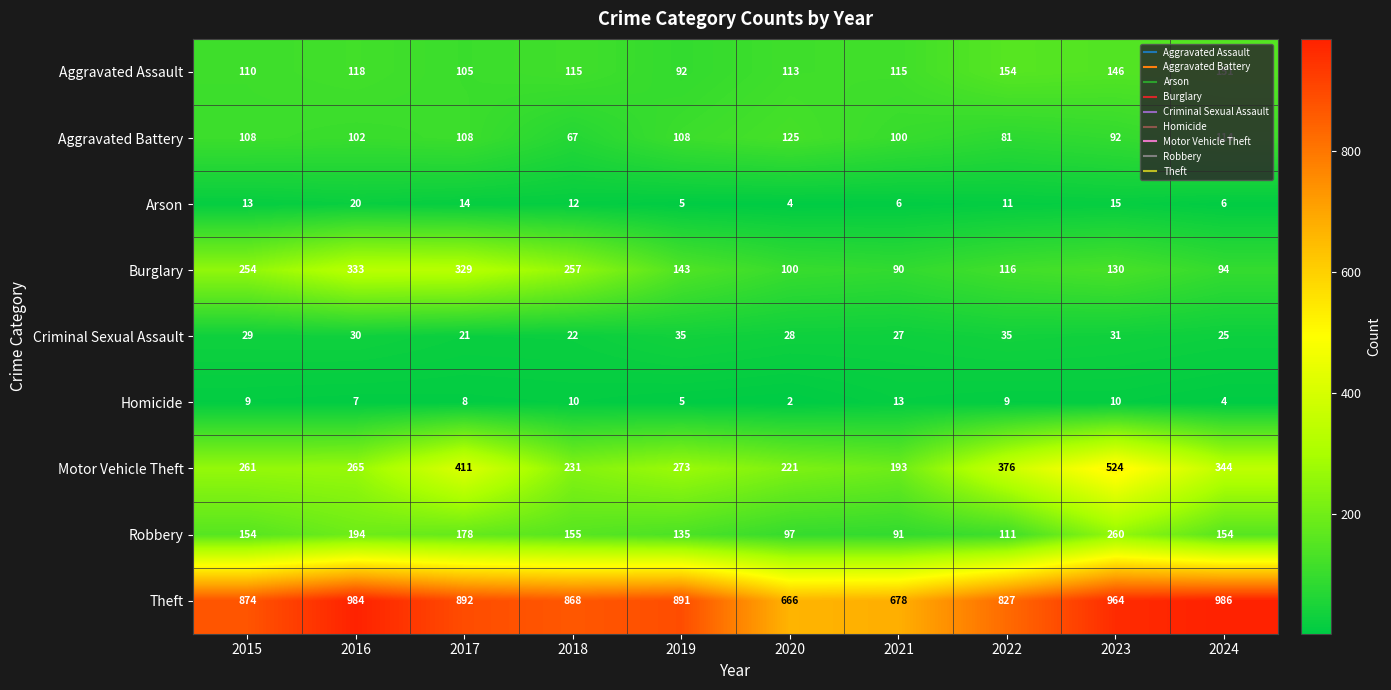

At how many categories does at least one series exceed 347?

10